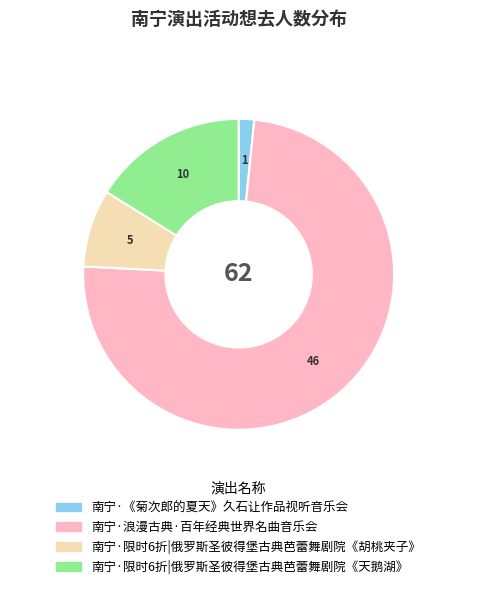

The 南宁·浪漫古典·百年经典世界名曲音乐会 slice represents 88% of the pie. True or false?

False